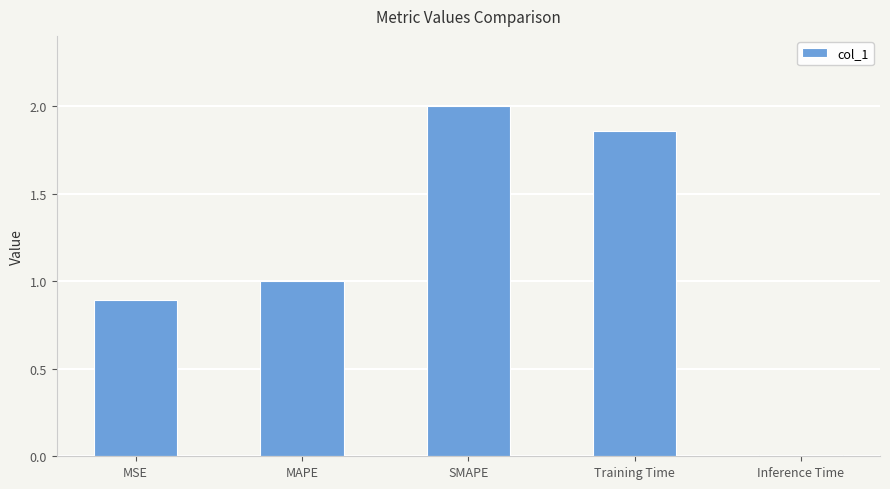

The chart shows a value of 1.4 at MSE. True or false?

False